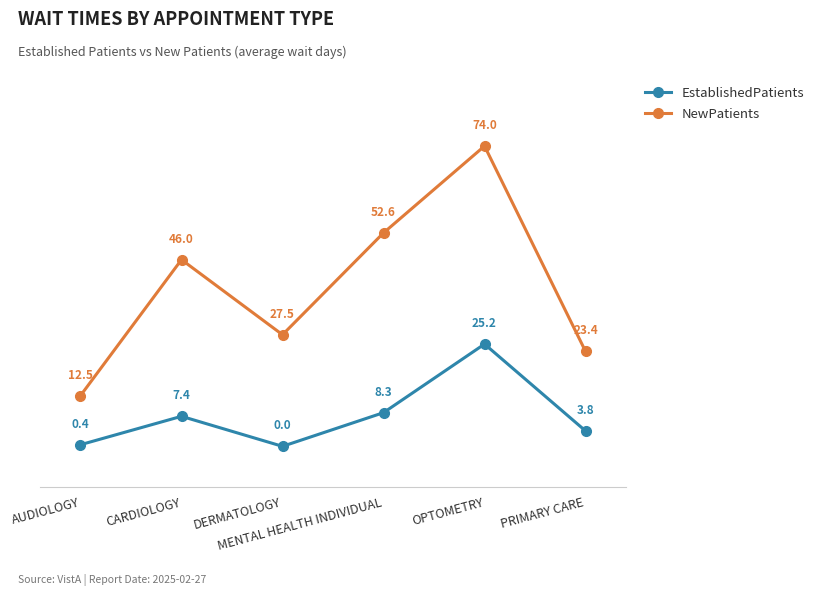

Is it true that NewPatients equals 41.4 at DERMATOLOGY?

False